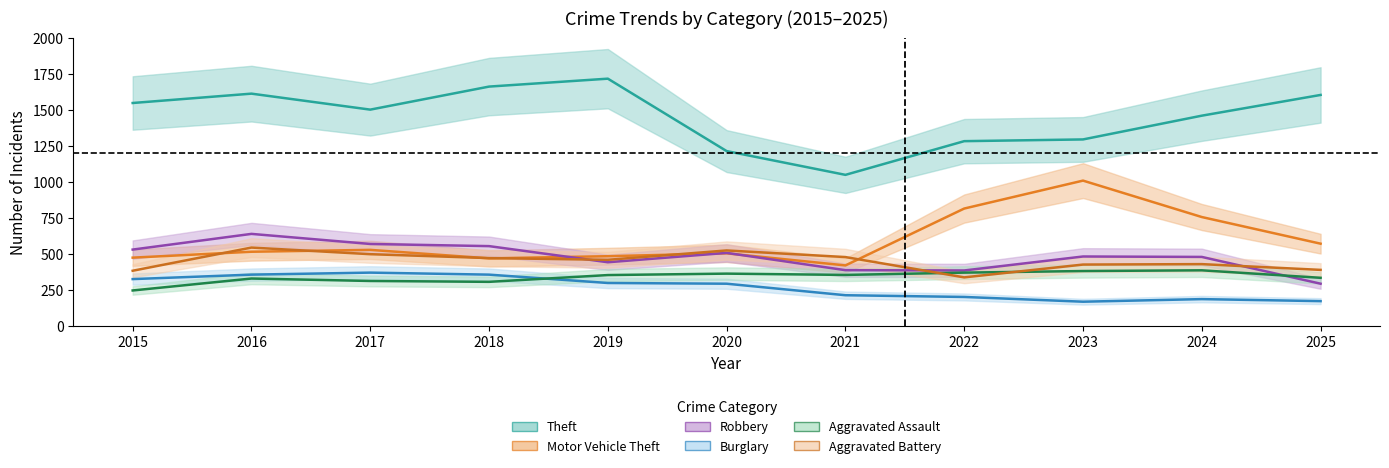

What is the value of the Aggravated Assault point at the 1st from the left?

246